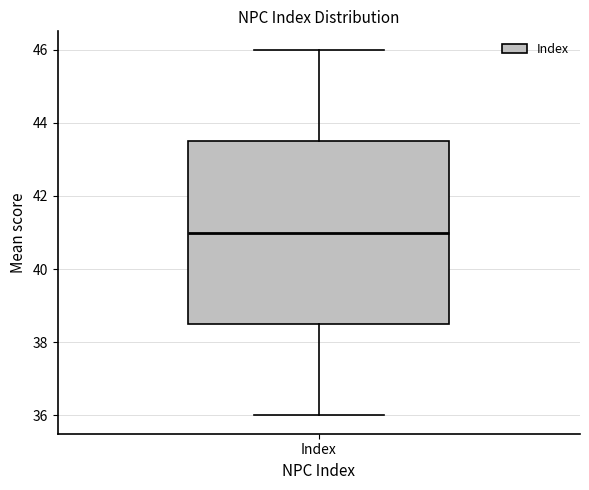

Transcribe this box plot: give where the median line is, the range the box spans, and where the two whiskers end, as read against the y-axis. The values are not printed on the chart, so give them approximately, as read against the axis.

median 41.0, box 38.6 to 43.6, whiskers 36.0 to 46.0